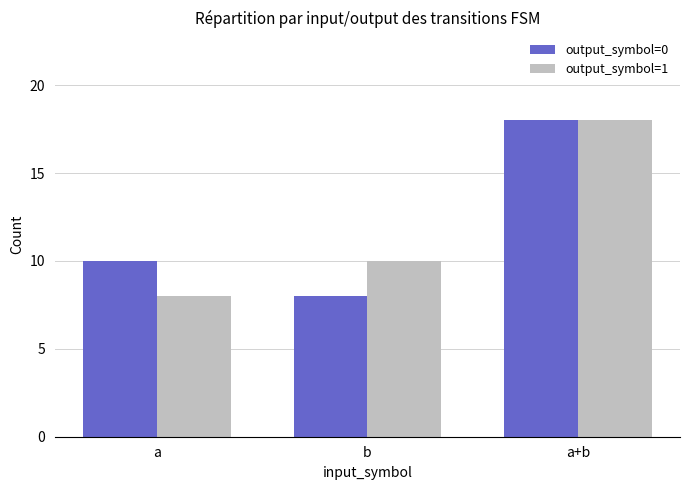

At which label is output_symbol=1 closest to 13?

b